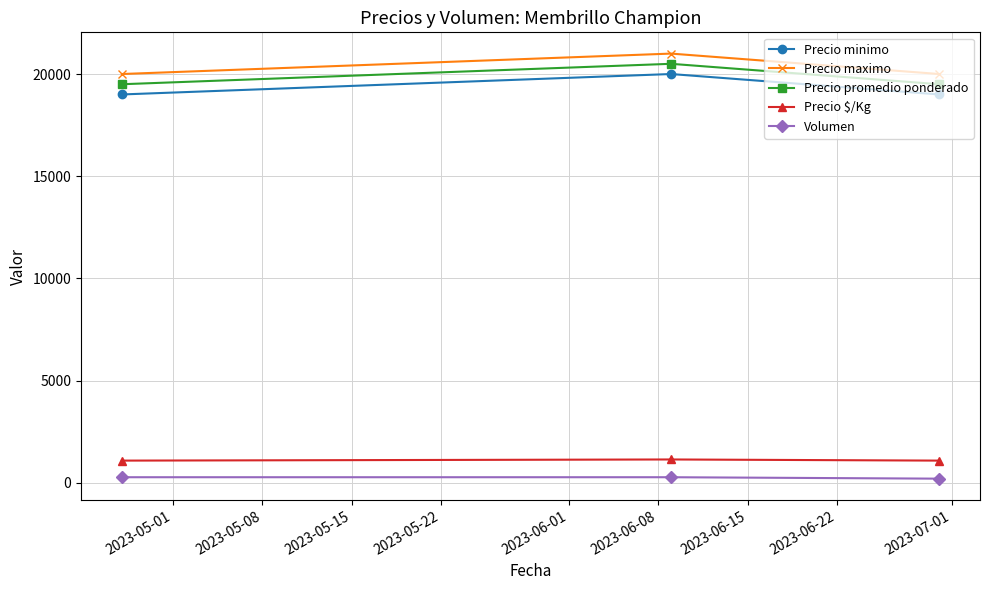

Rank the series by their maximum value, from highest to lowest.

Precio maximo, Precio promedio ponderado, Precio minimo, Precio $/Kg, Volumen